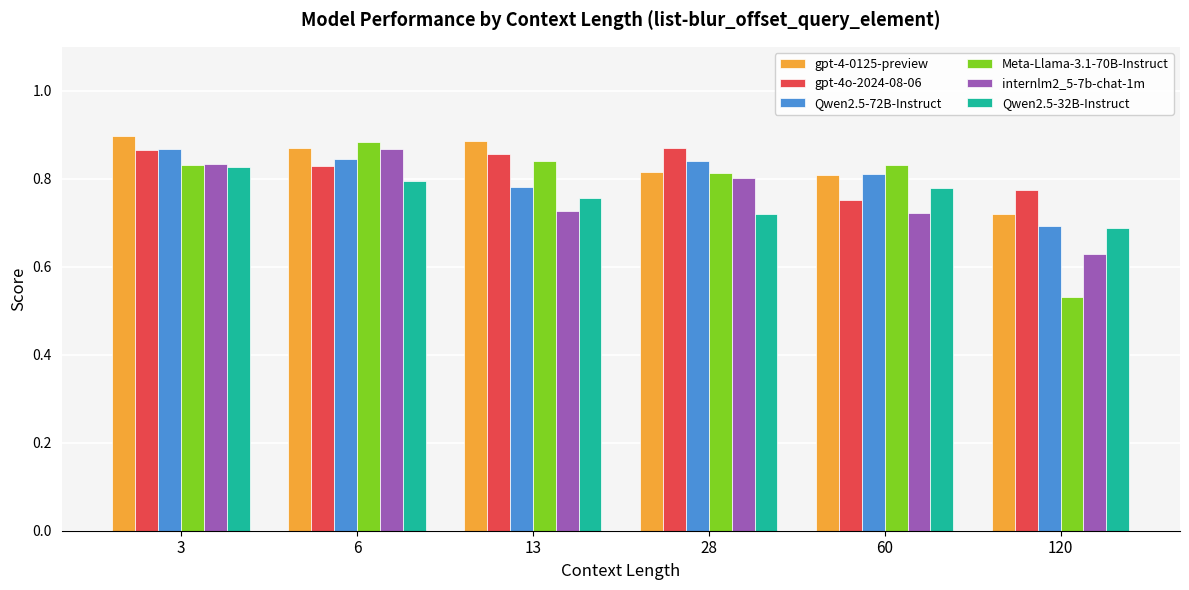

Which category has the lowest value across all series?

120